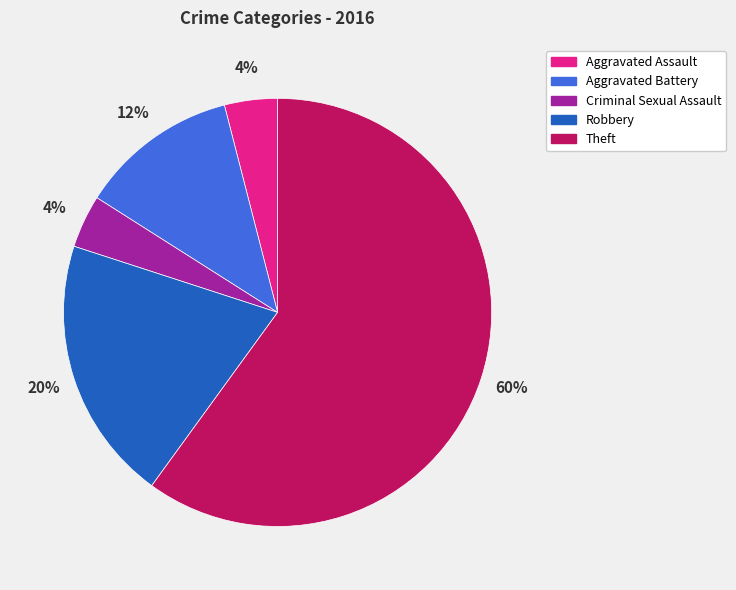

Combined, do Aggravated Battery and Criminal Sexual Assault account for over 50%?

No